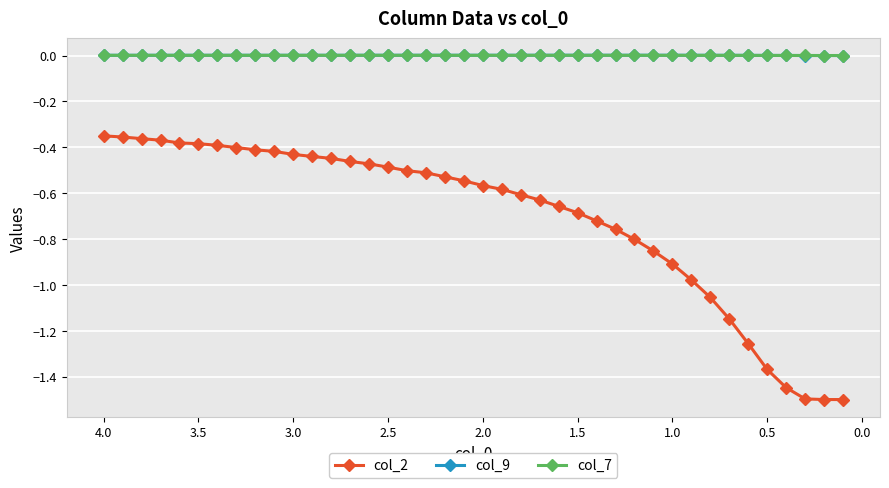

The value of col_7 at 1.5 is 0.0. True or false?

False